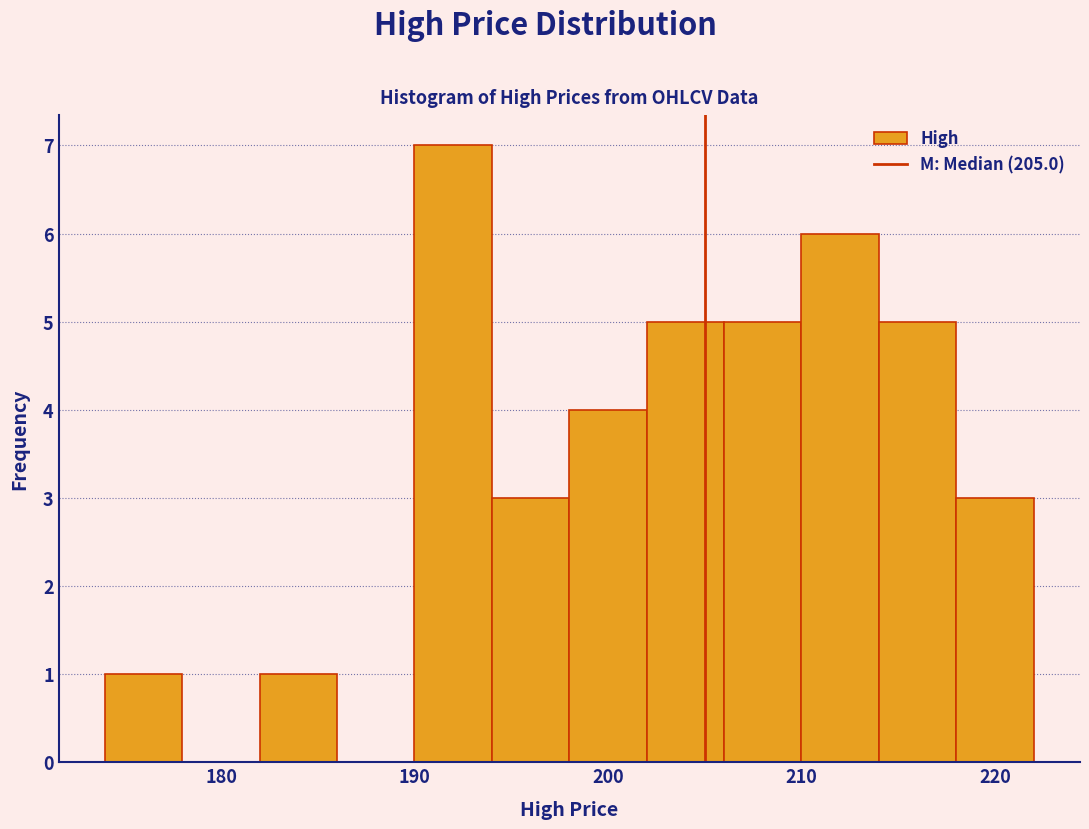

Reading left to right, transcribe this chart: for each bar, give the range it covers on the x-axis and its height. The values are not printed on the chart, so give them approximately, as read against the axis.

174 to 178: 1
178 to 182: 0
182 to 186: 1
186 to 190: 0
190 to 194: 7
194 to 198: 3
198 to 202: 4
202 to 206: 5
206 to 210: 5
210 to 214: 6
214 to 218: 5
218 to 222: 3